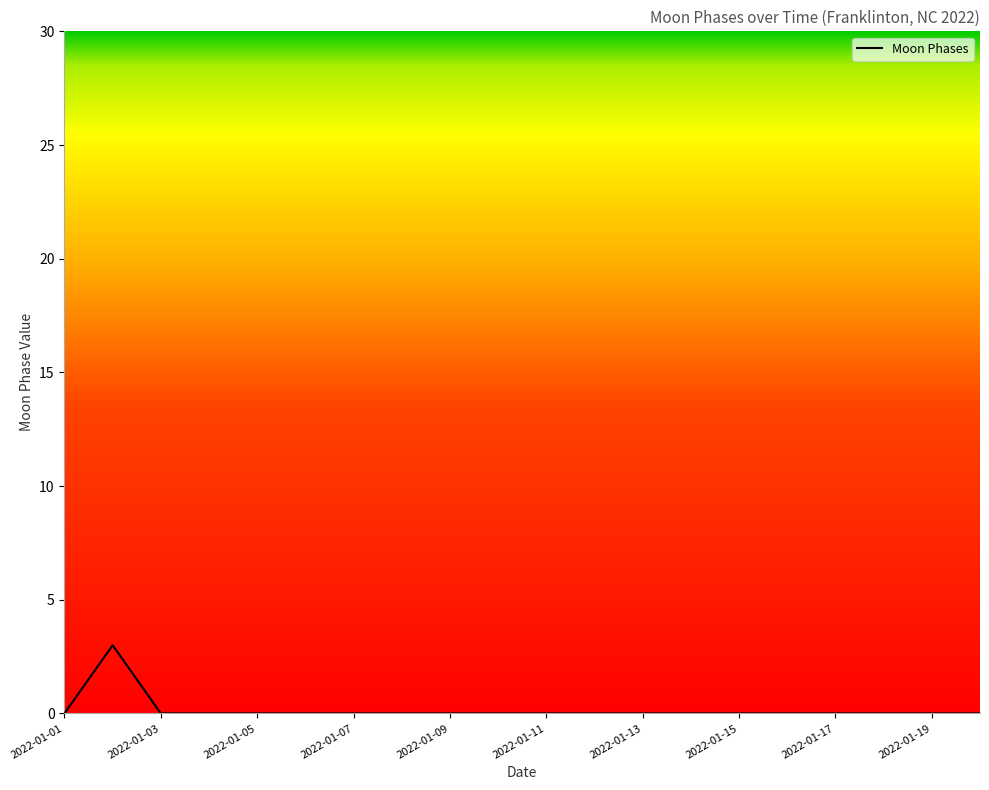

What is the difference between the maximum and minimum values?

3